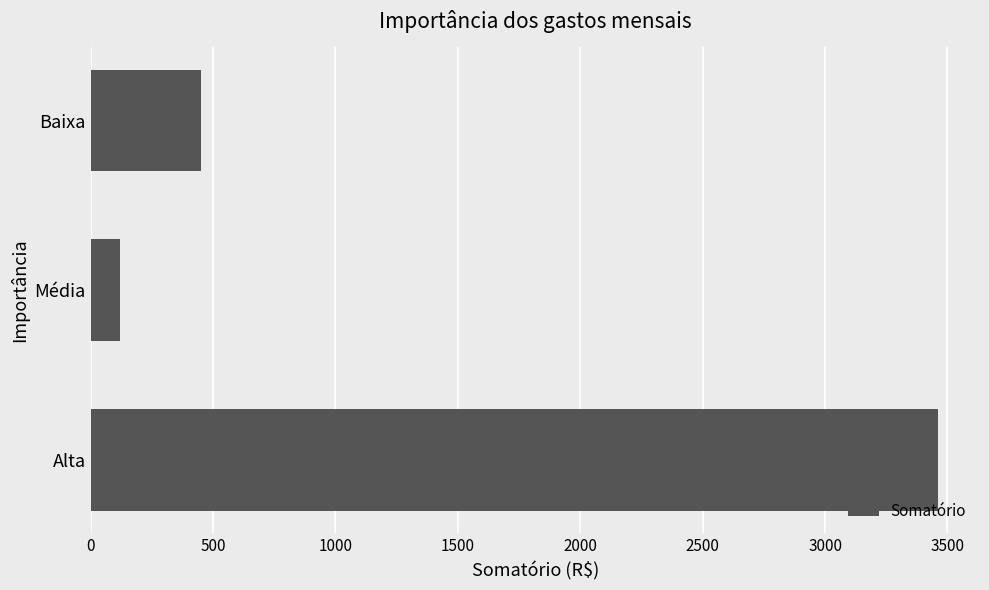

True or false: the data shows 450 at Baixa.

True